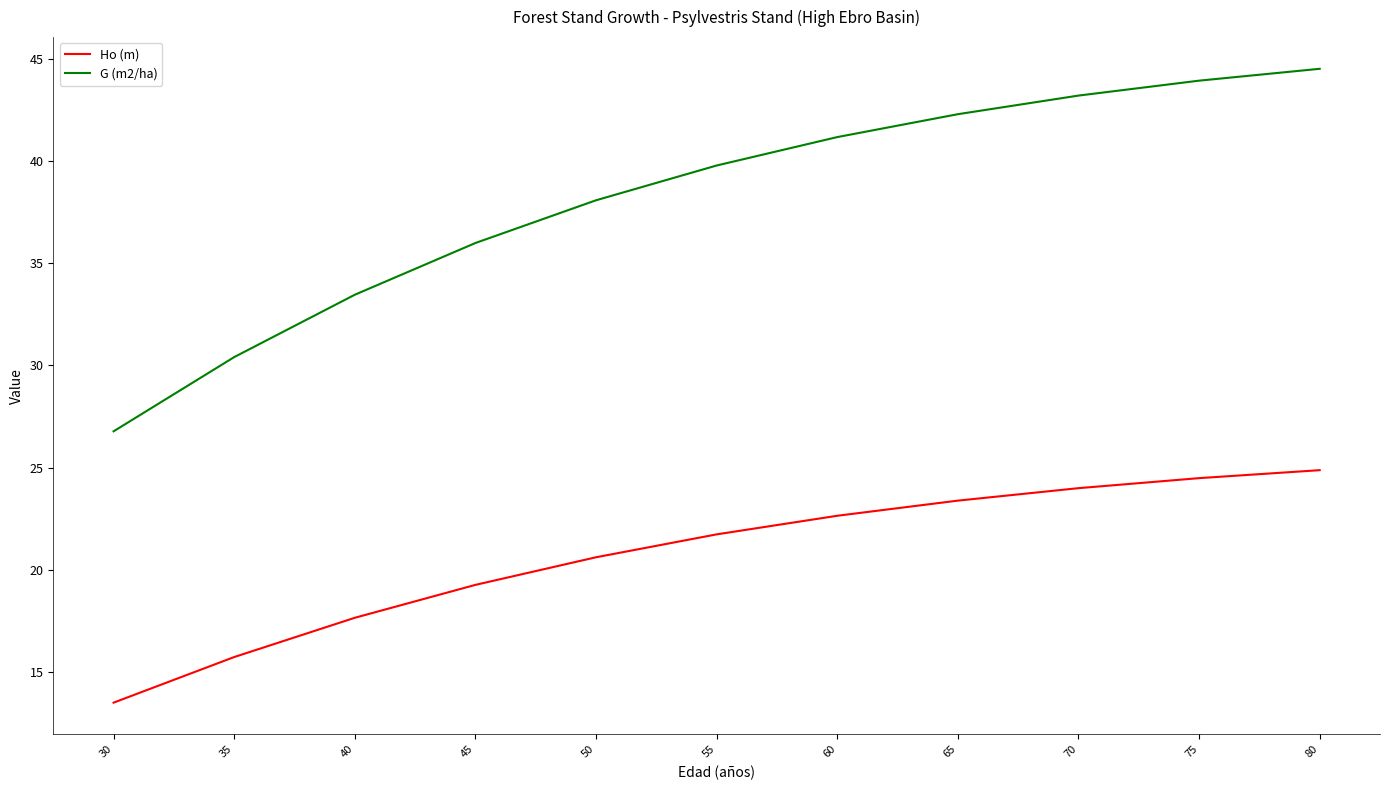

Rank the series by their maximum value, from highest to lowest.

G (m2/ha), Ho (m)